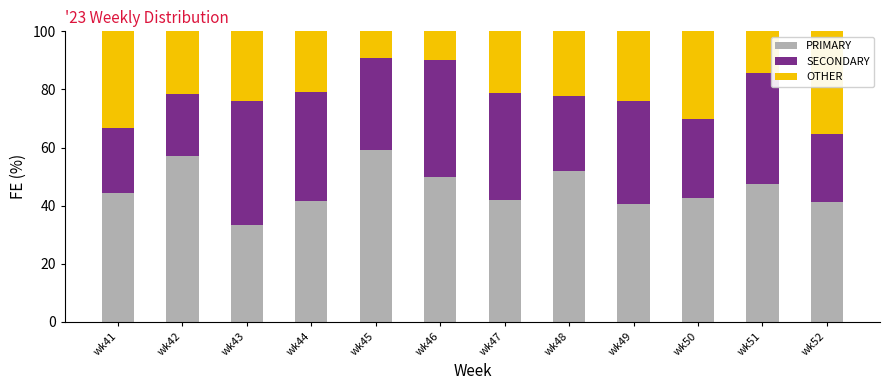

What are all the series names shown in the legend?

PRIMARY, SECONDARY, OTHER